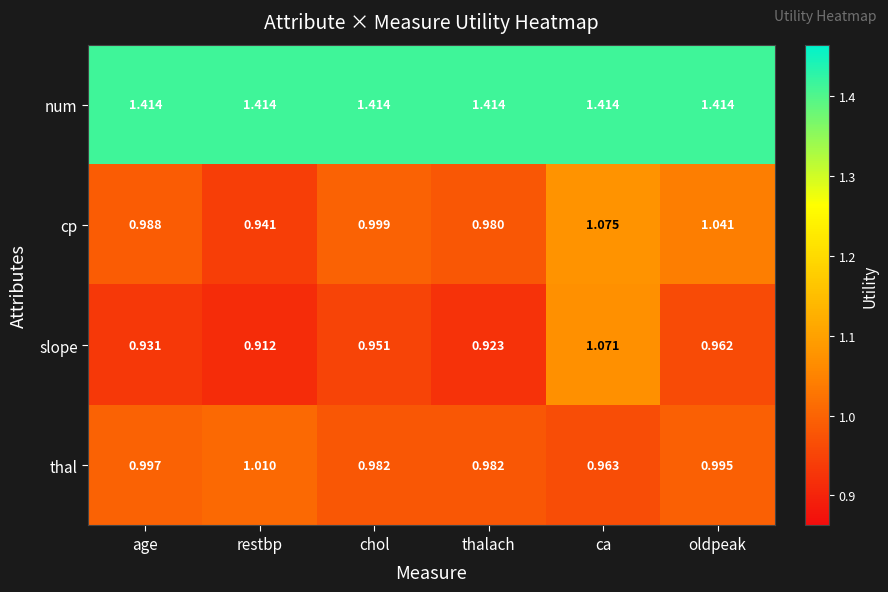

Rank the series at restbp from lowest to highest value.

slope, cp, thal, num